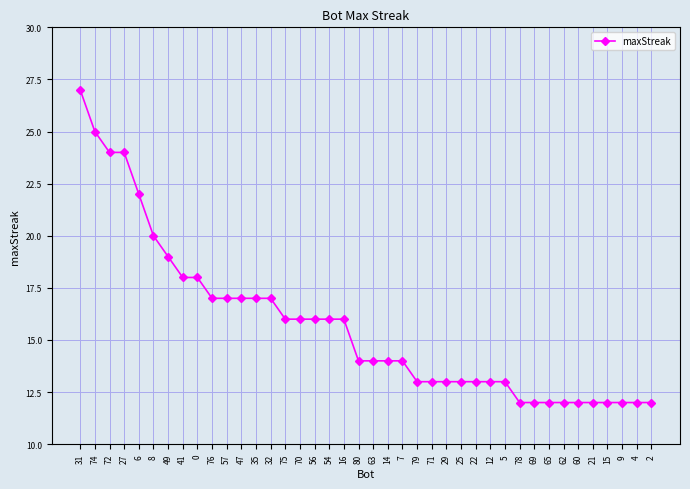

What is the sum of all values?

629